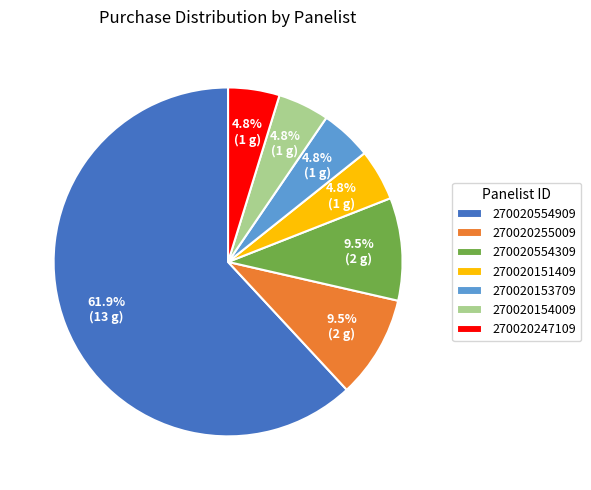

What percentage is NOT represented by 270020255009?

90.5%